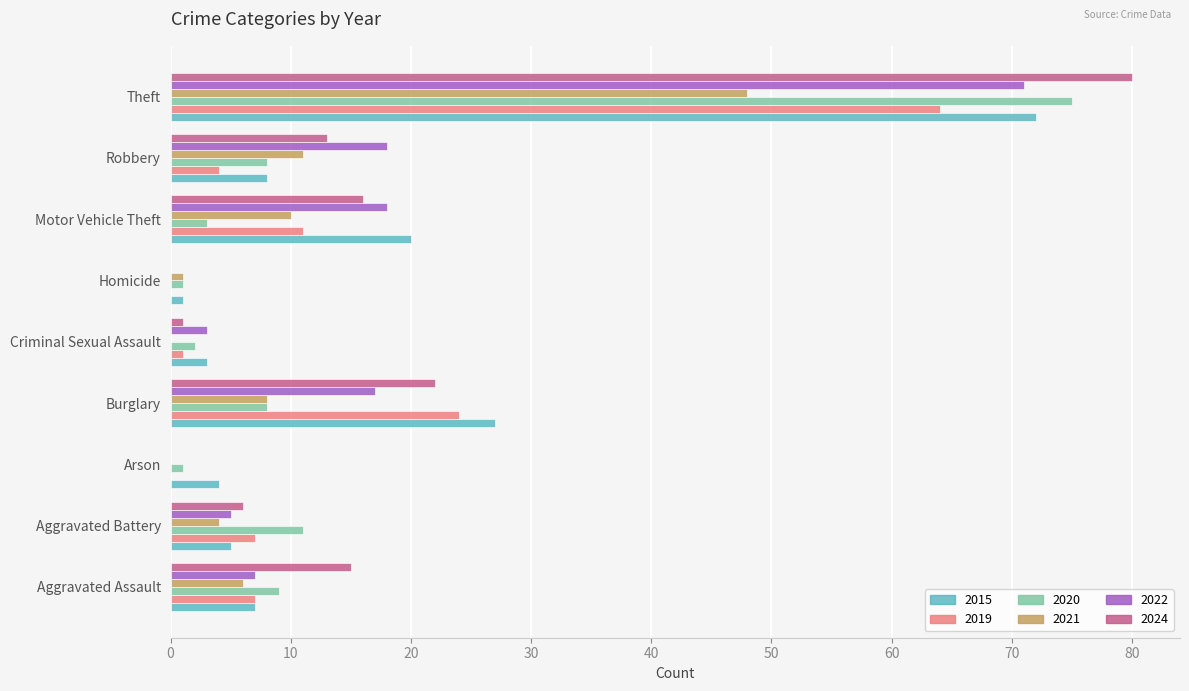

True or false: 2015 has a value of 42 at Theft.

False